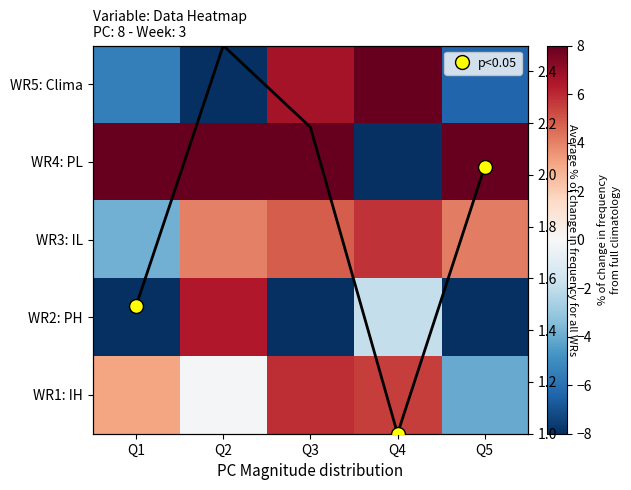

At which category is the sum across all series the highest?

Q3